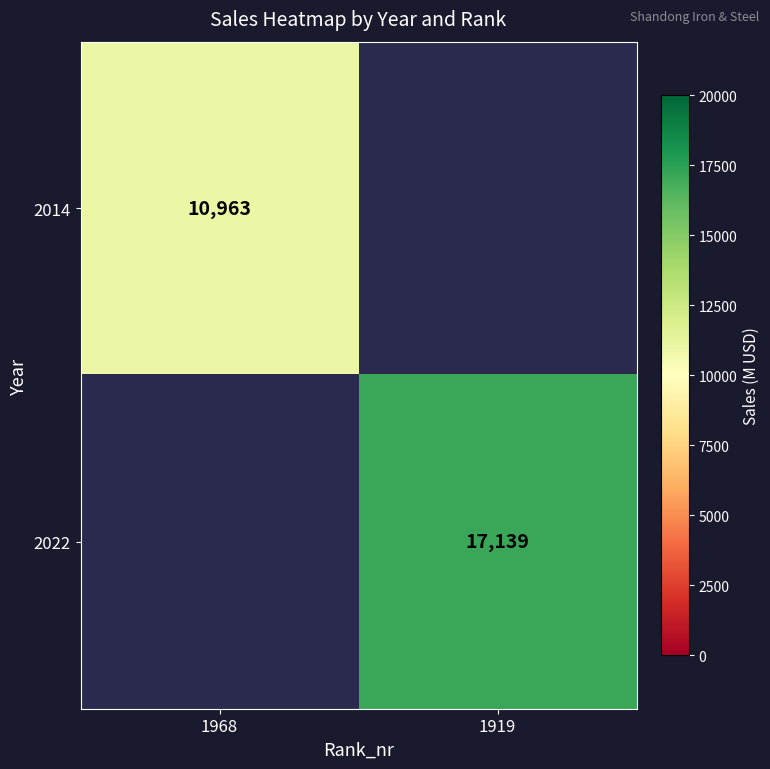

Is it true that 2022 equals 17139 at 1919?

True